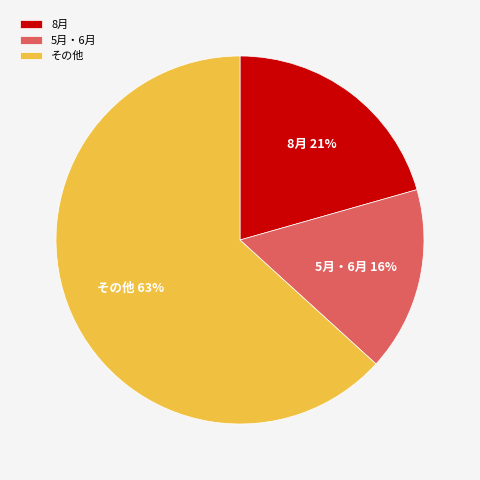

True or false: 8月 accounts for 21% of the total.

True